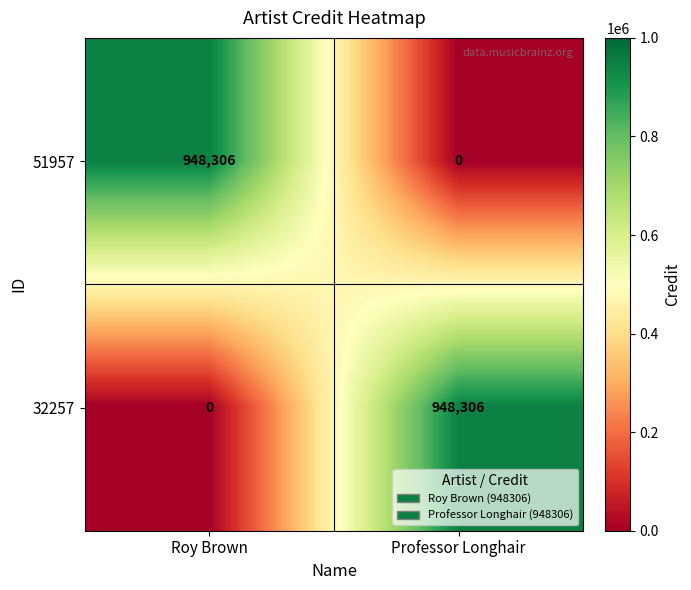

Reading left to right, extract all data points from this chart.

51957: Roy Brown=948306	Professor Longhair=0
32257: Roy Brown=0	Professor Longhair=948306